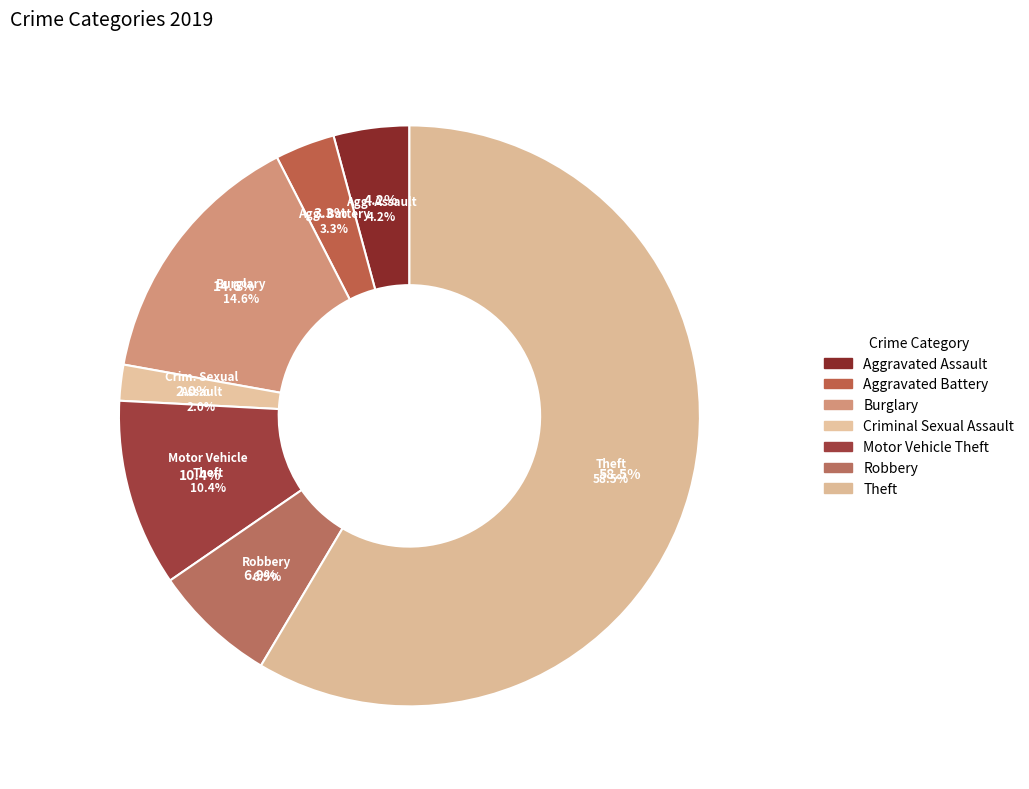

Which has a higher value, Criminal Sexual Assault or Theft?

Theft